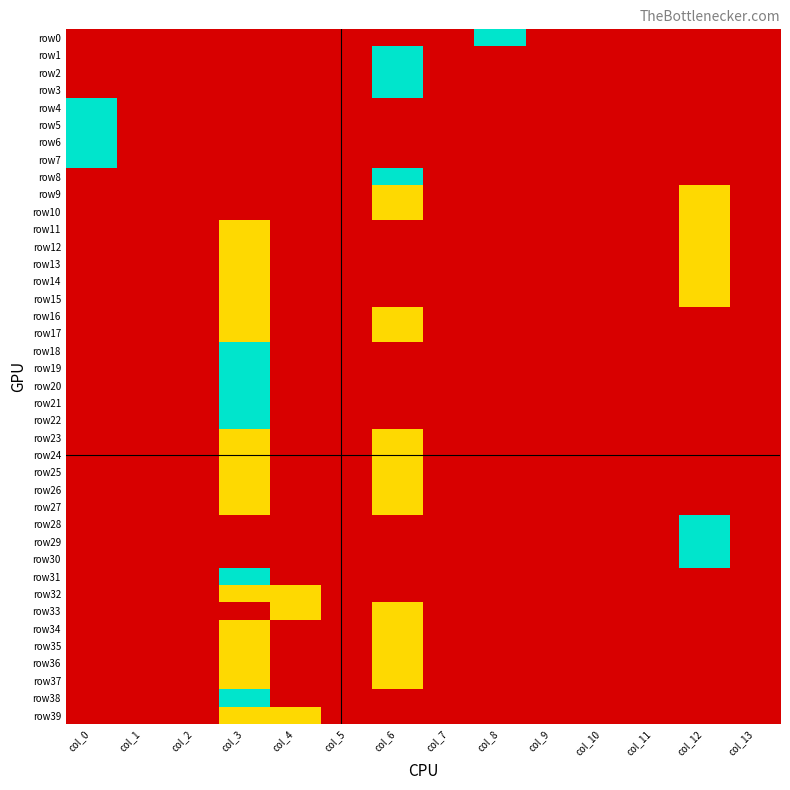

Count the number of data series in this chart.

40